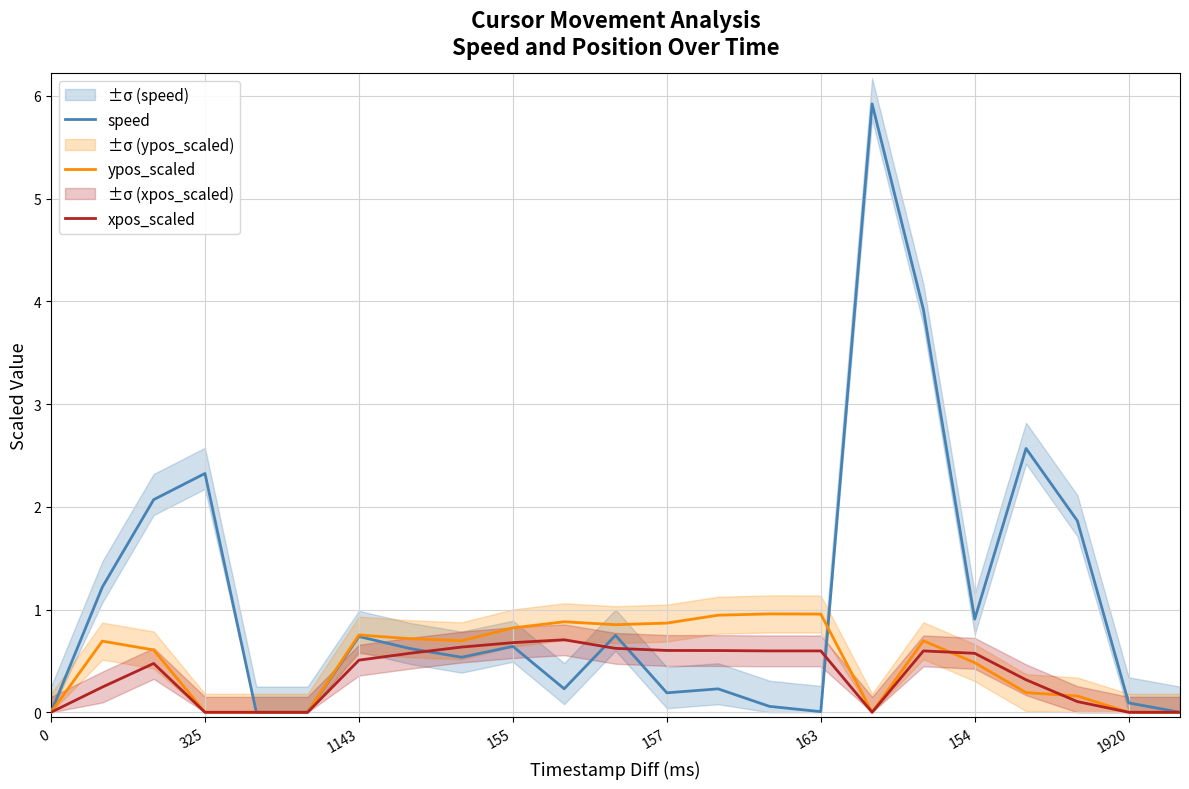

Which has a higher value, 11 or 22?

11